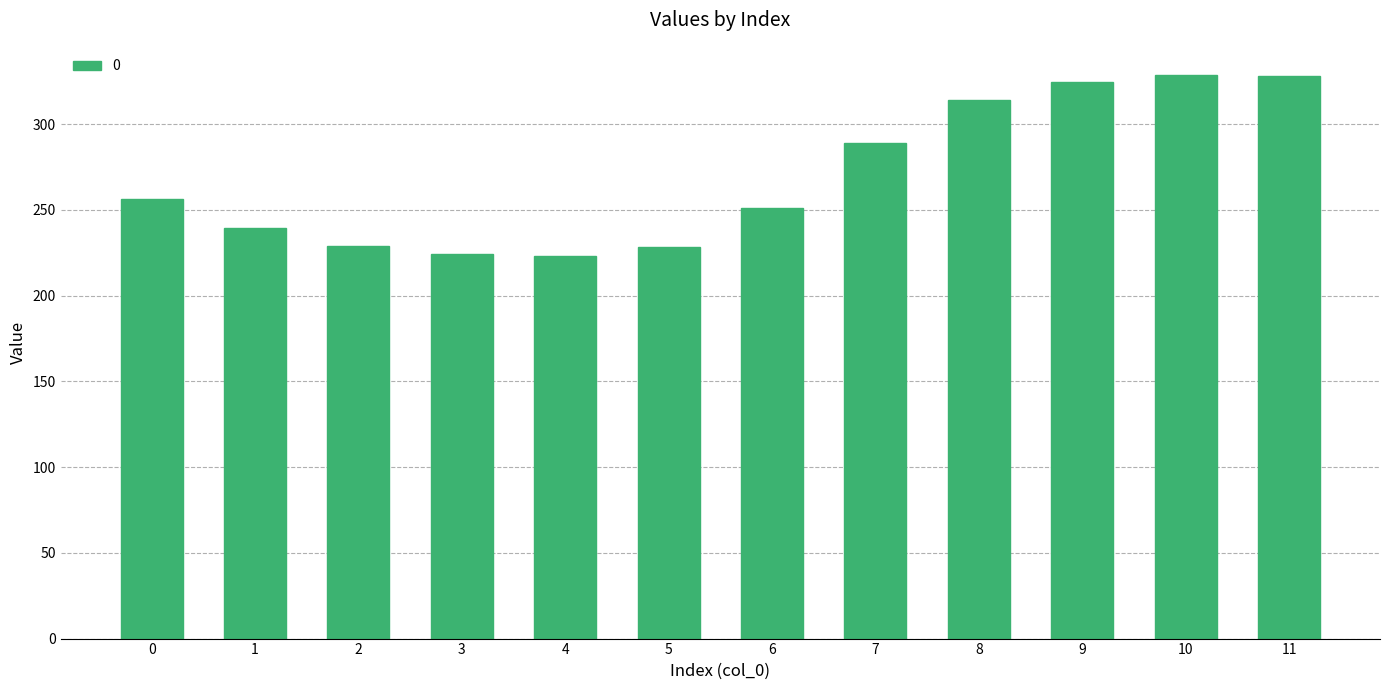

What is the ratio of the value at 2 to the value at 9?

0.7